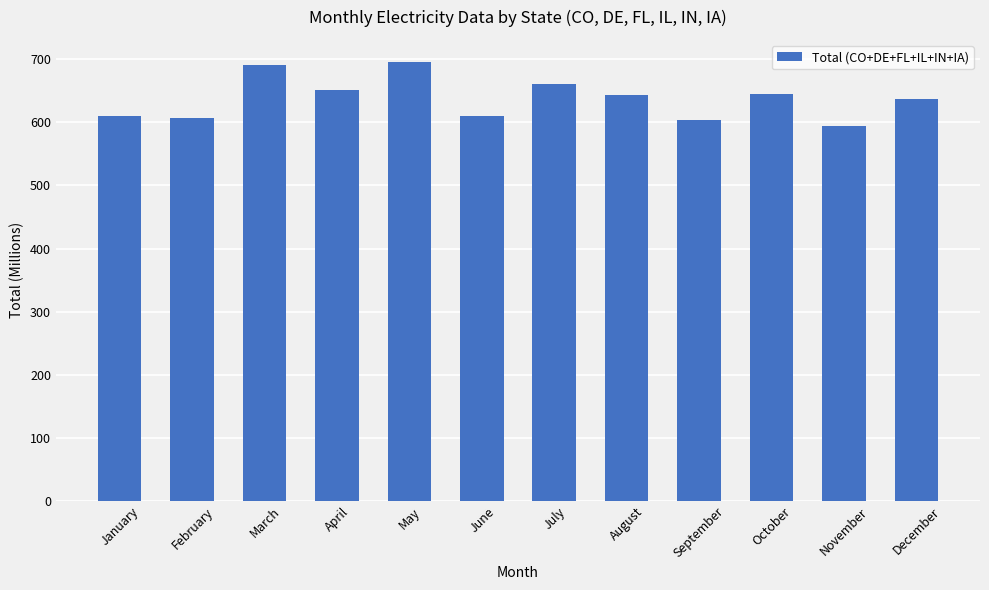

How many bars are there in total?

12